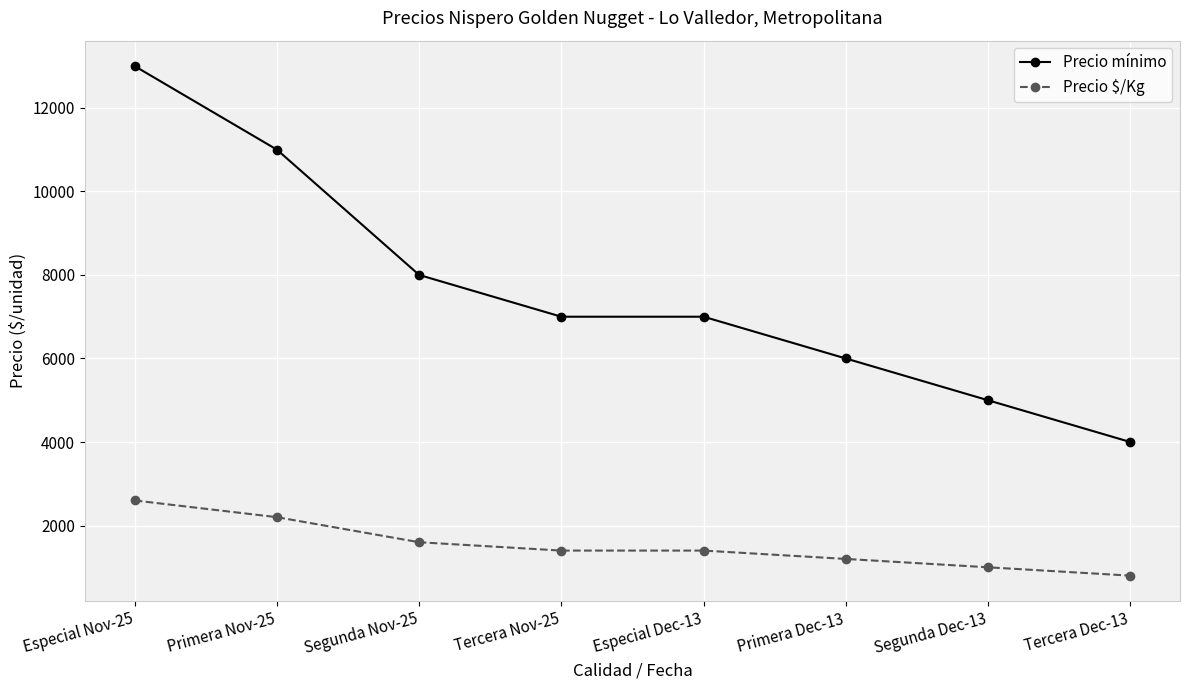

Count the number of data series in this chart.

2